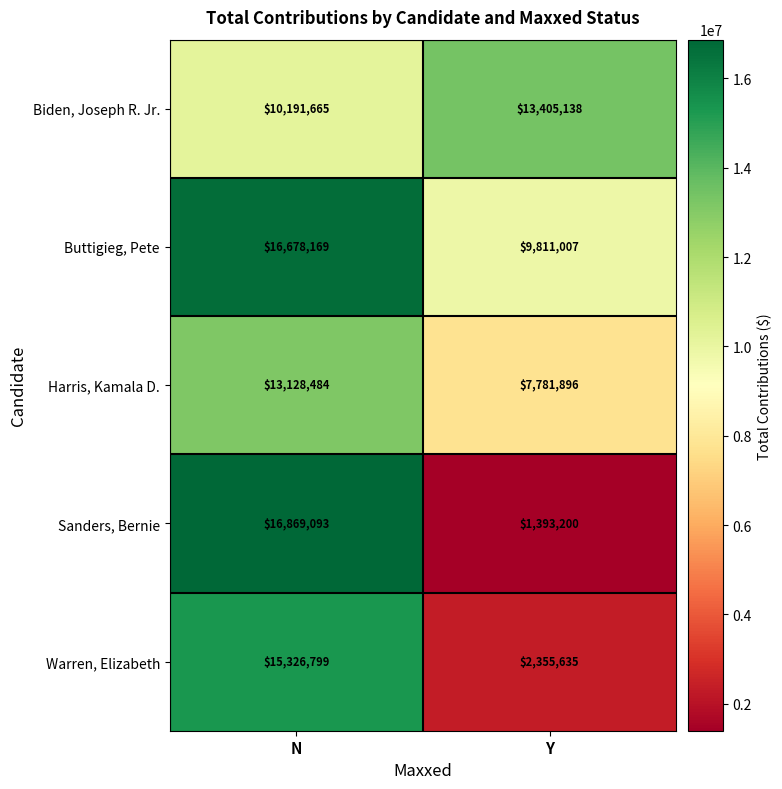

What is the sum of the Sanders, Bernie values at Y and N?

18262293